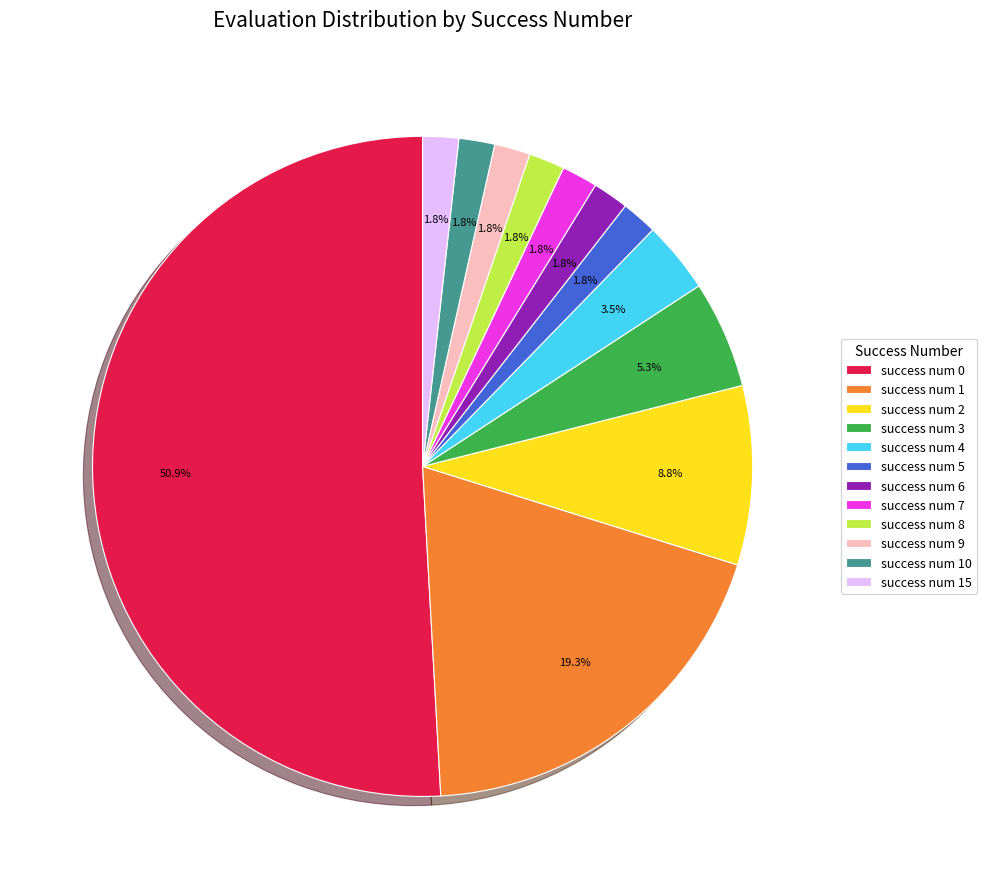

Which slice represents more than half of the pie?

success num 0